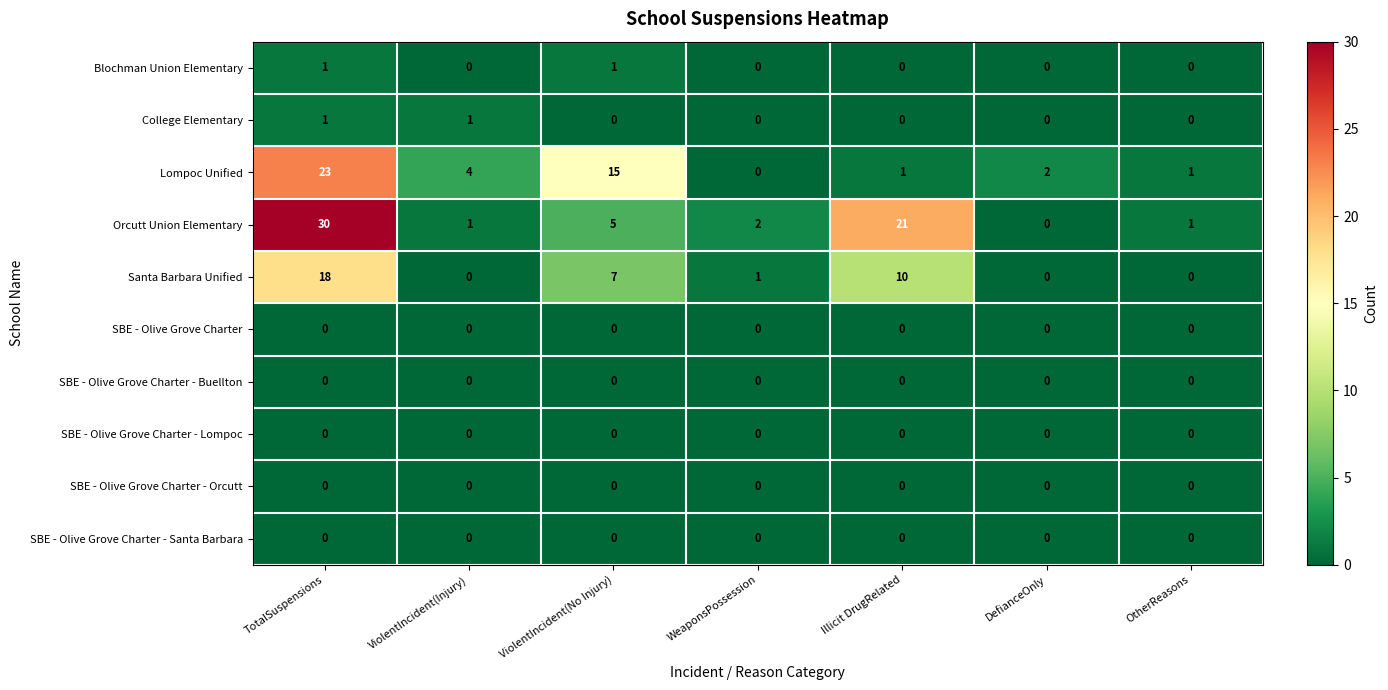

The Lompoc Unified series shows 4 at ViolentIncident(No Injury). True or false?

False